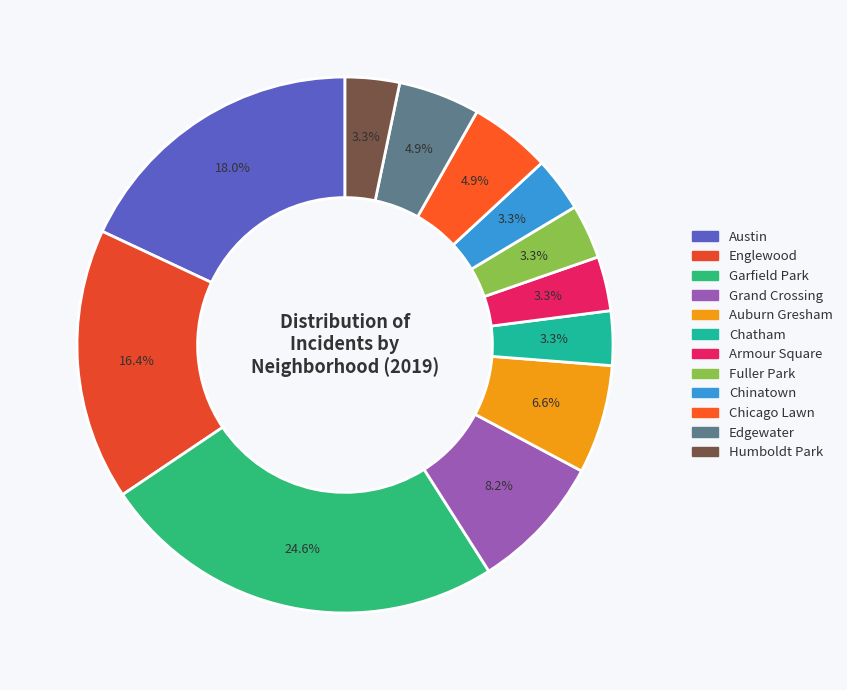

Combined, what portion of the pie is Grand Crossing and Garfield Park?

32.8%